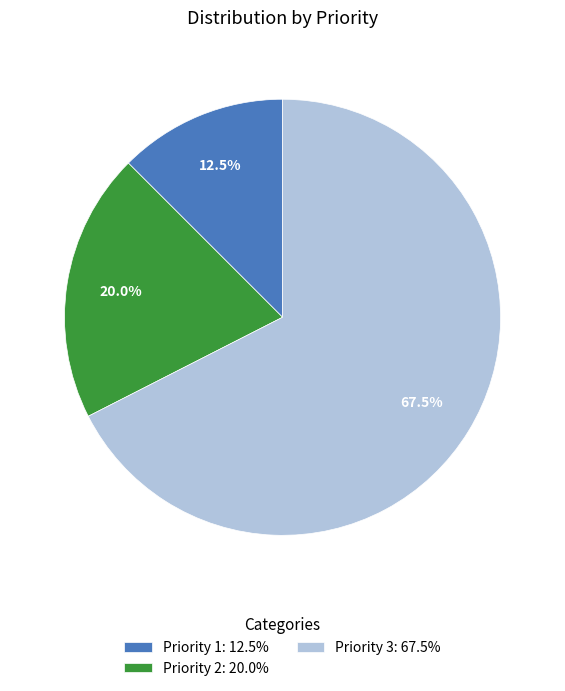

What is the largest slice in the pie chart?

Priority 3